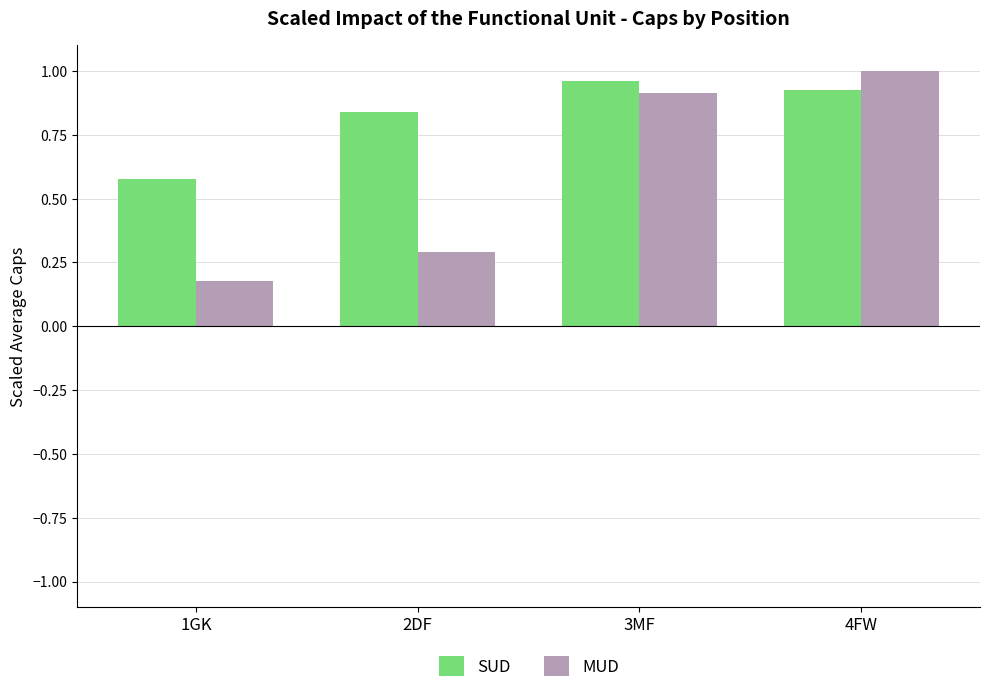

Count the SUD values in the range 0 to 1.

4